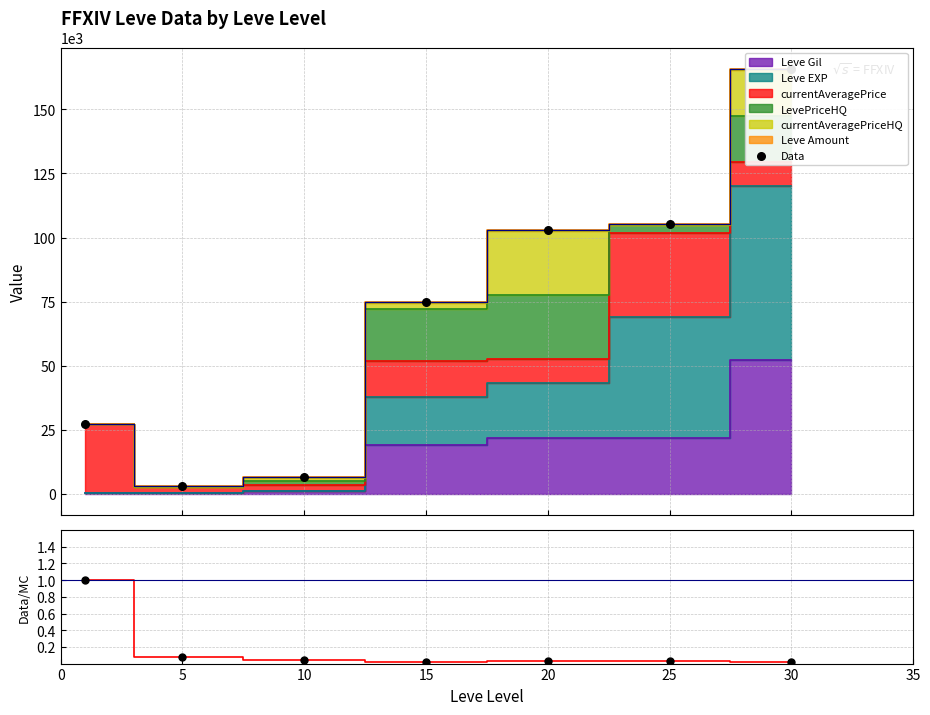

What is the total value across all series at 10?

6479.0